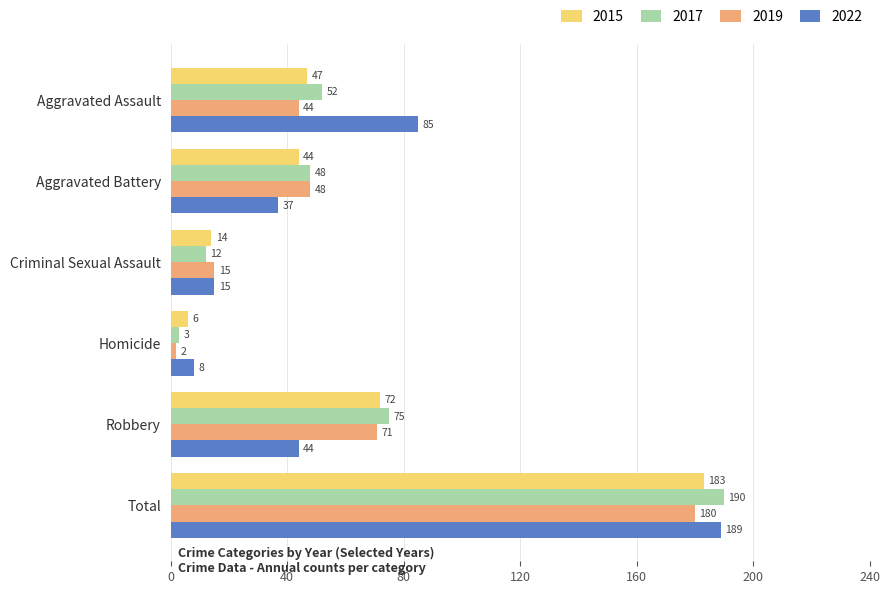

Read the 2017 value at Aggravated Battery, to the nearest 50.

50